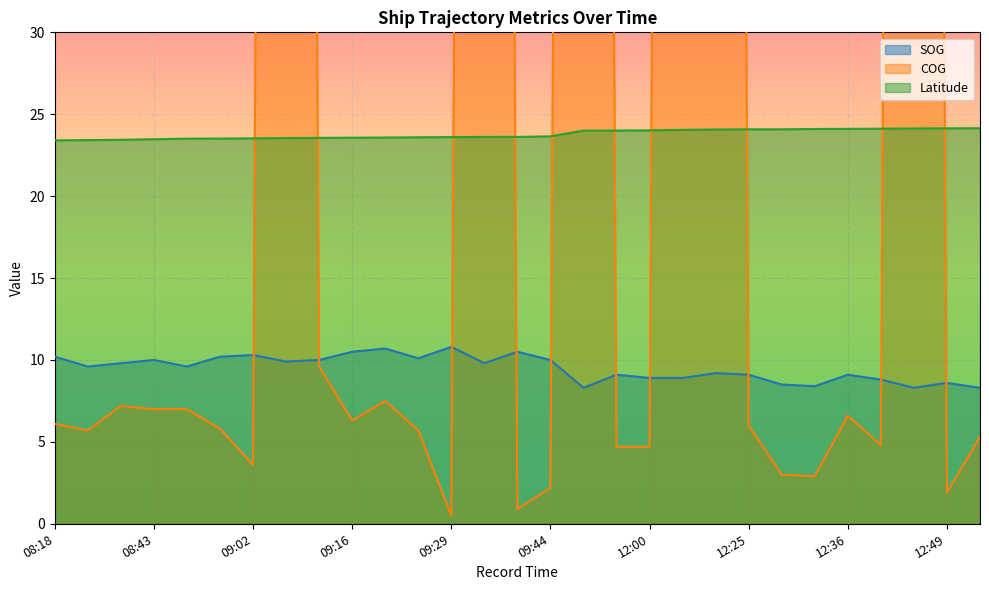

What are all the series names shown in the legend?

SOG, COG, Latitude